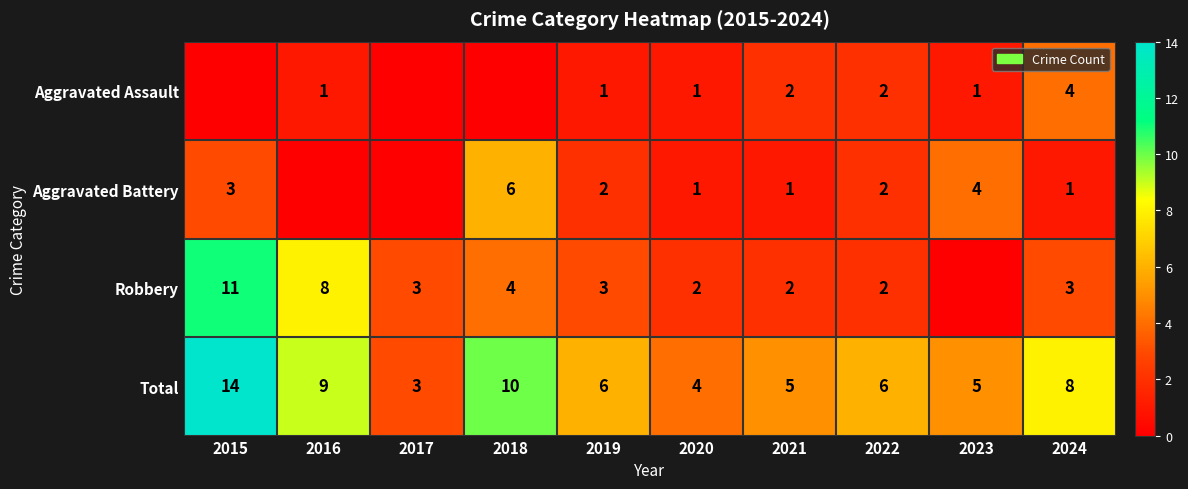

What is the sum of the Aggravated Assault values at 2024 and 2020?

5